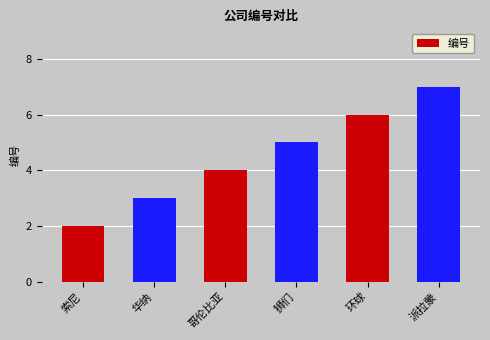

Does the chart contain any negative values?

No